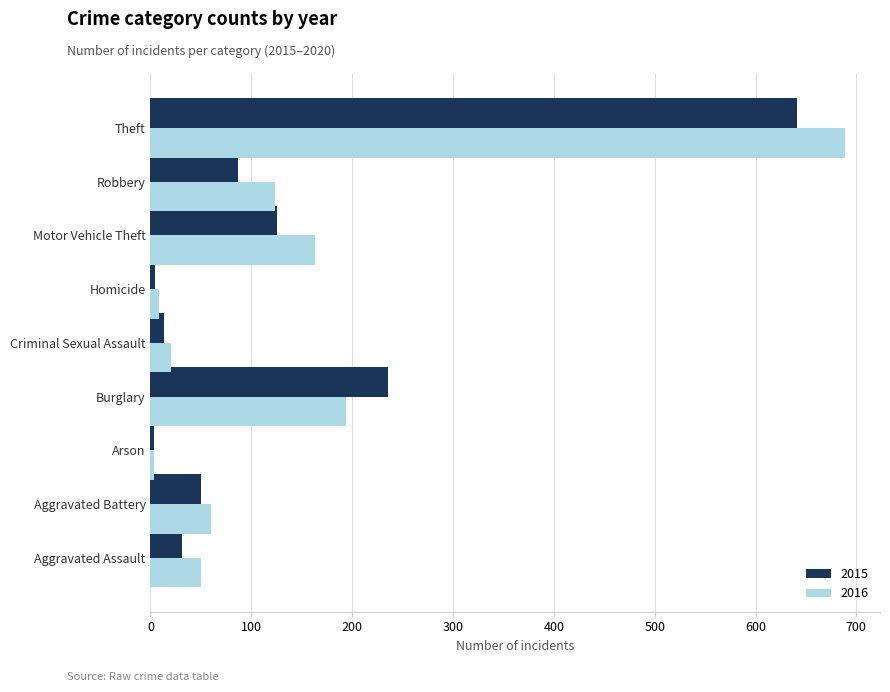

At which category is the sum across all series the highest?

Theft